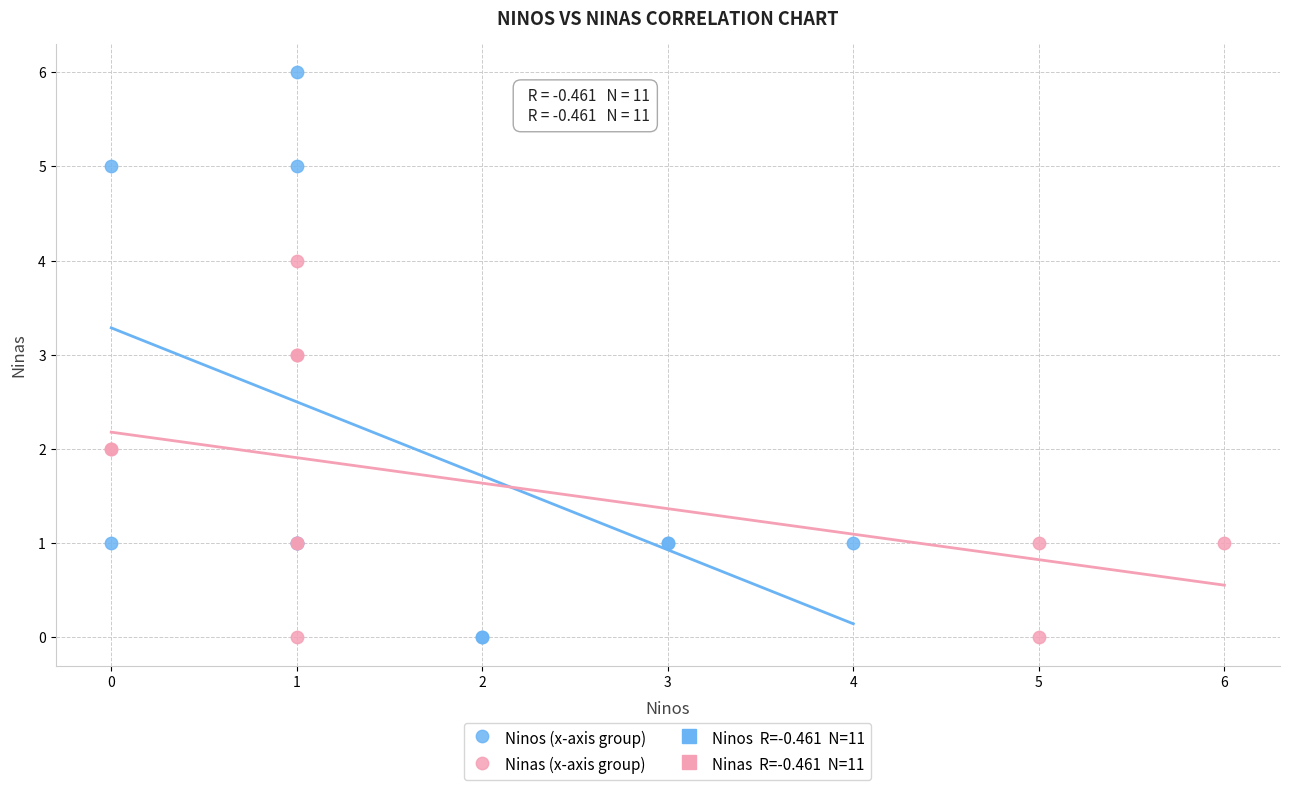

Which series has the largest Y range (max minus min)?

Ninos (x-axis group)